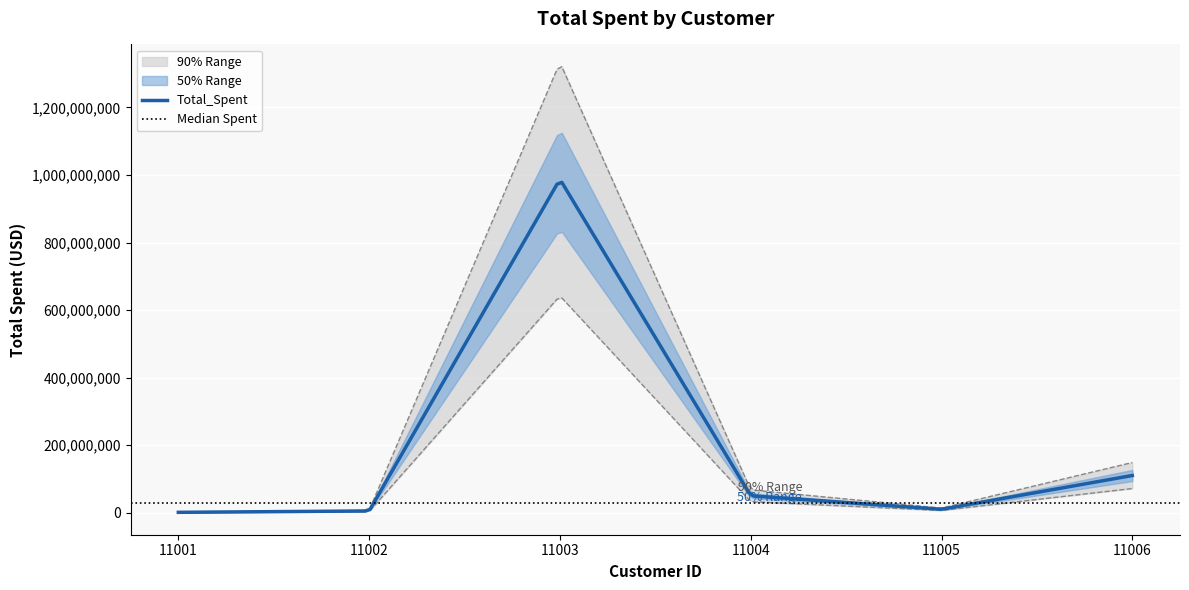

Reading right to left, extract all data points from this chart.

11006=110000000	11005=10000000	11004=50000000	11003=987654321	11002=5000000	11001=1000000